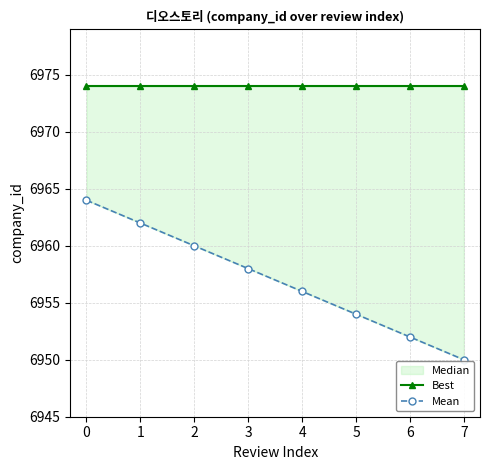

What is the difference between the highest and lowest values at 3?

16